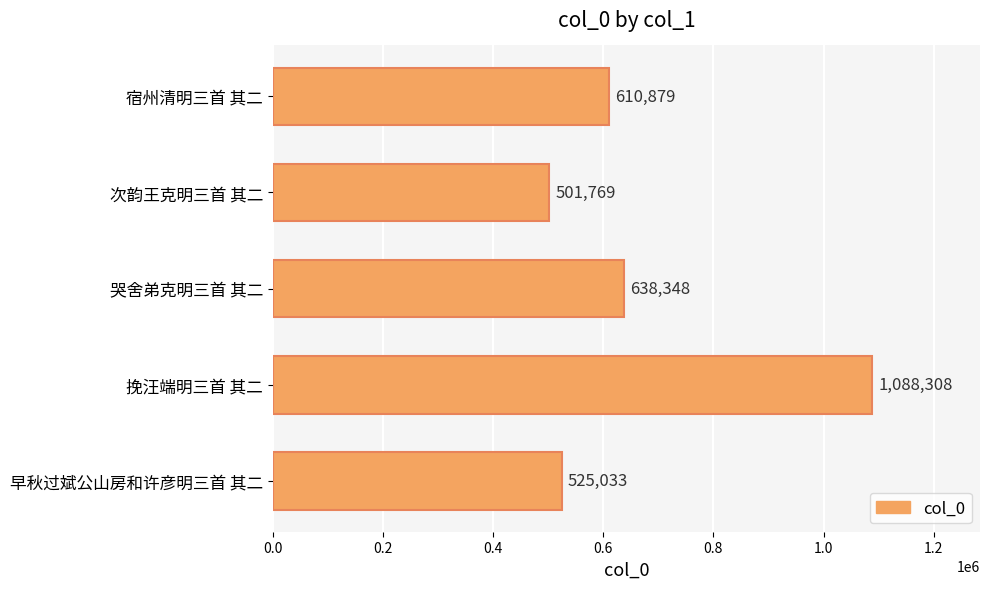

Reading top to bottom, list all the values displayed in this chart.

610879	501769	638348	1088308	525033